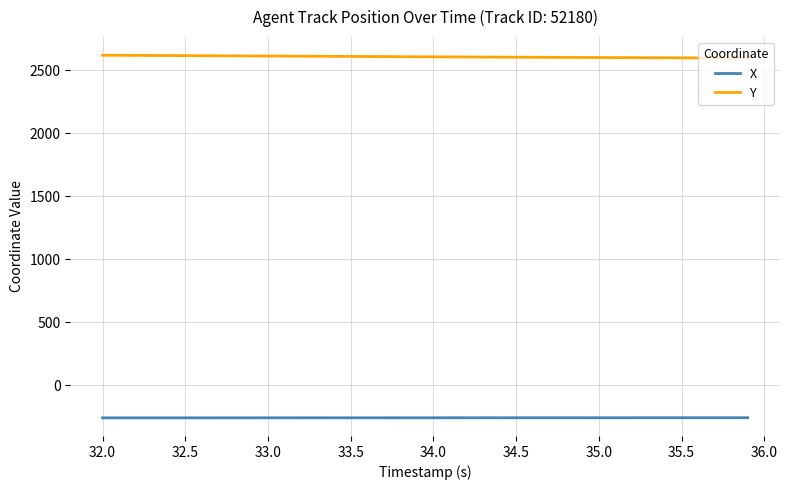

Which series has the largest total across all categories?

Y